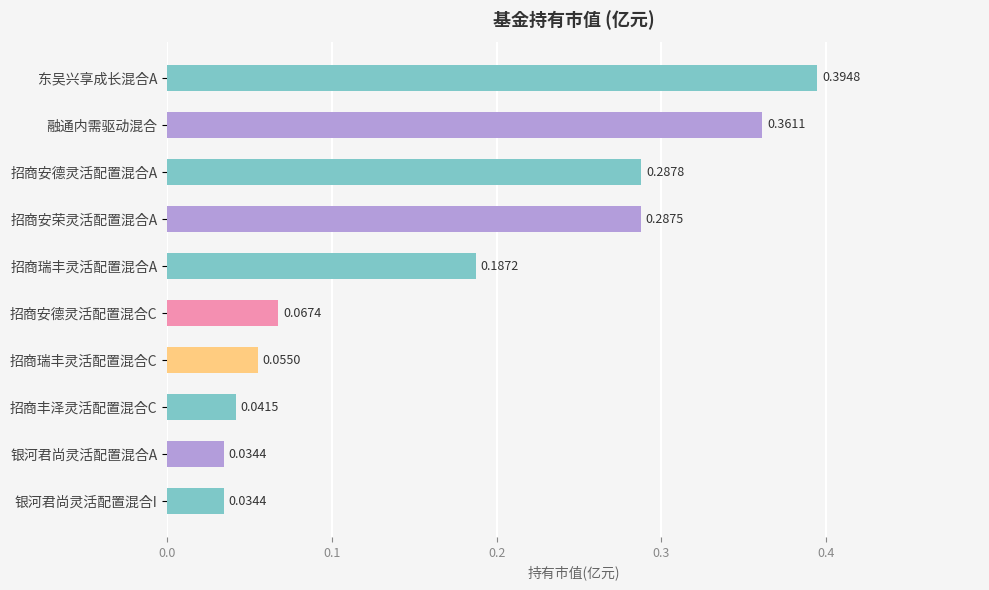

What is the sum of the values at 东吴兴享成长混合A and 招商安德灵活配置混合A?

0.7